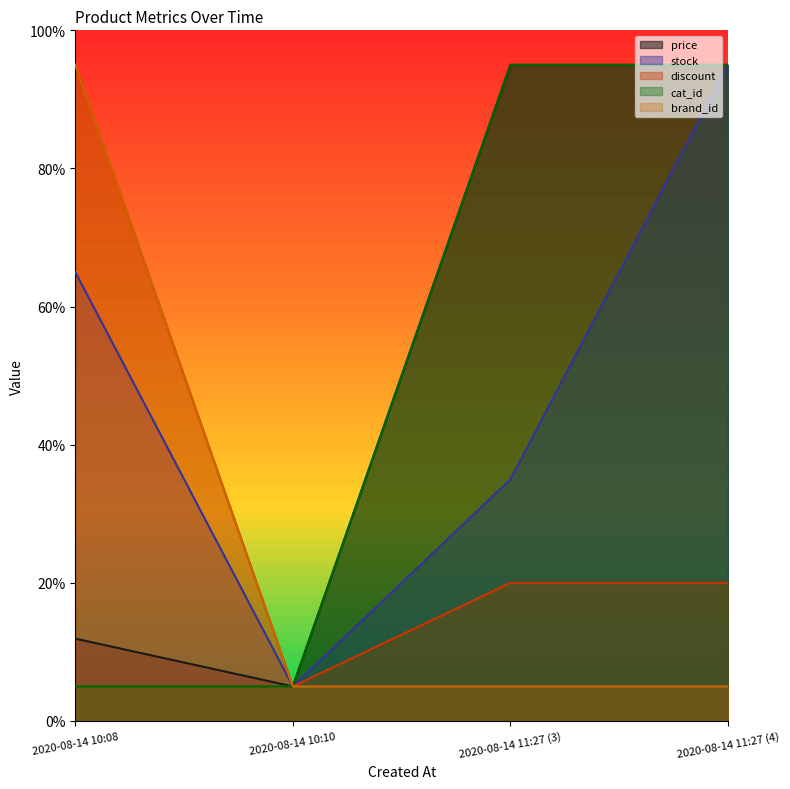

The discount series shows 20.0 at 2020-08-14 11:27 (4). True or false?

True